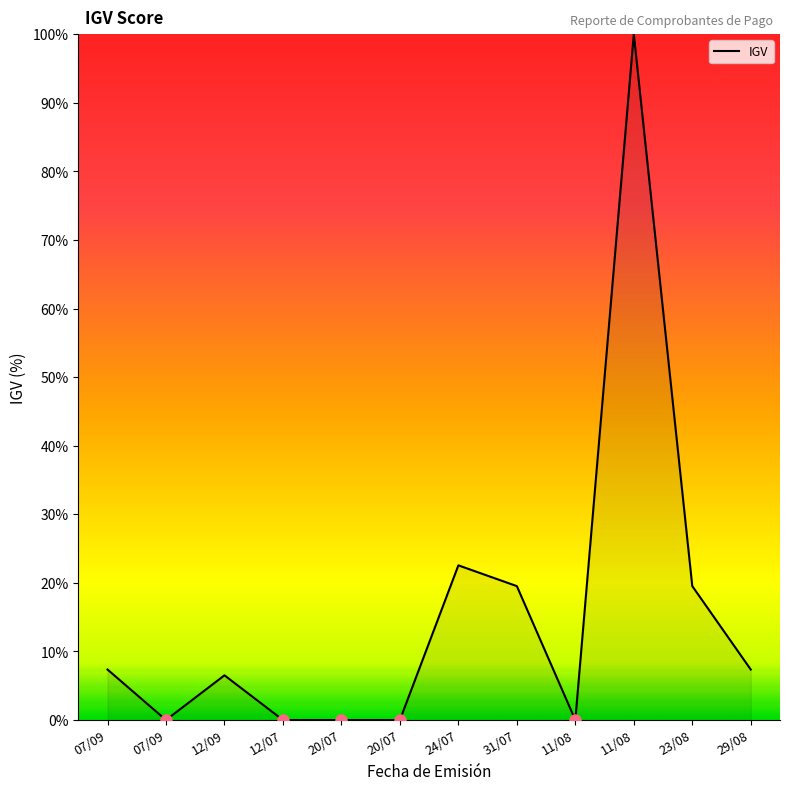

Which category has the highest value across all series?

11/08